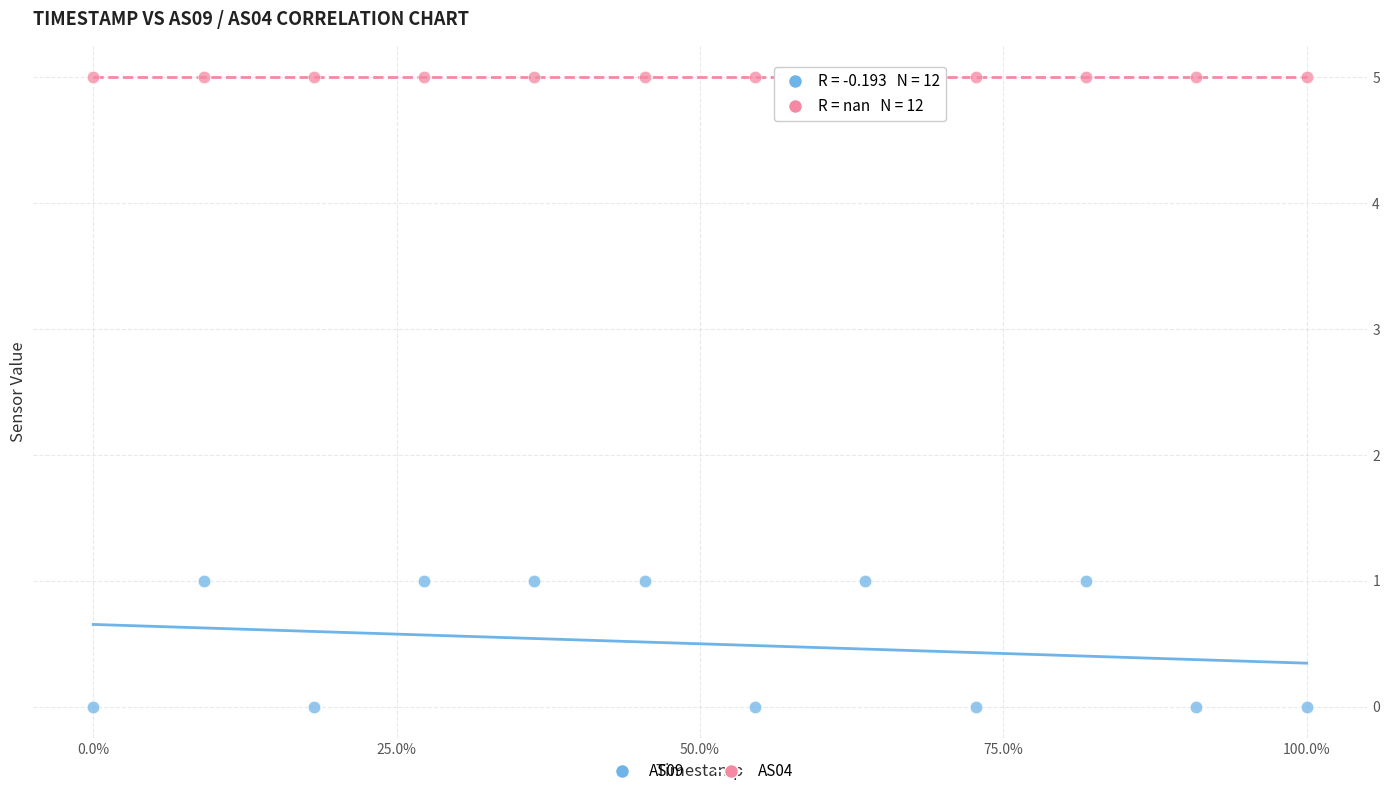

Which series reaches the maximum Y coordinate?

AS04